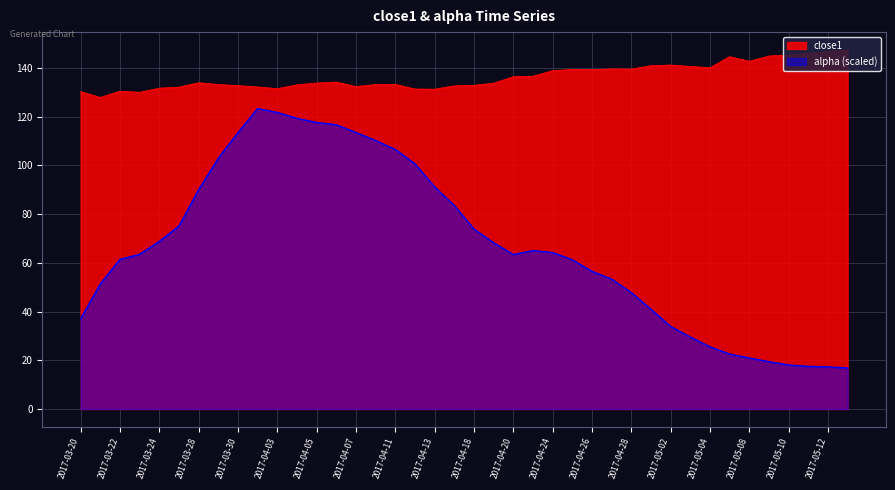

Which has a higher value, 2017-03-21 or 2017-04-27?

2017-04-27